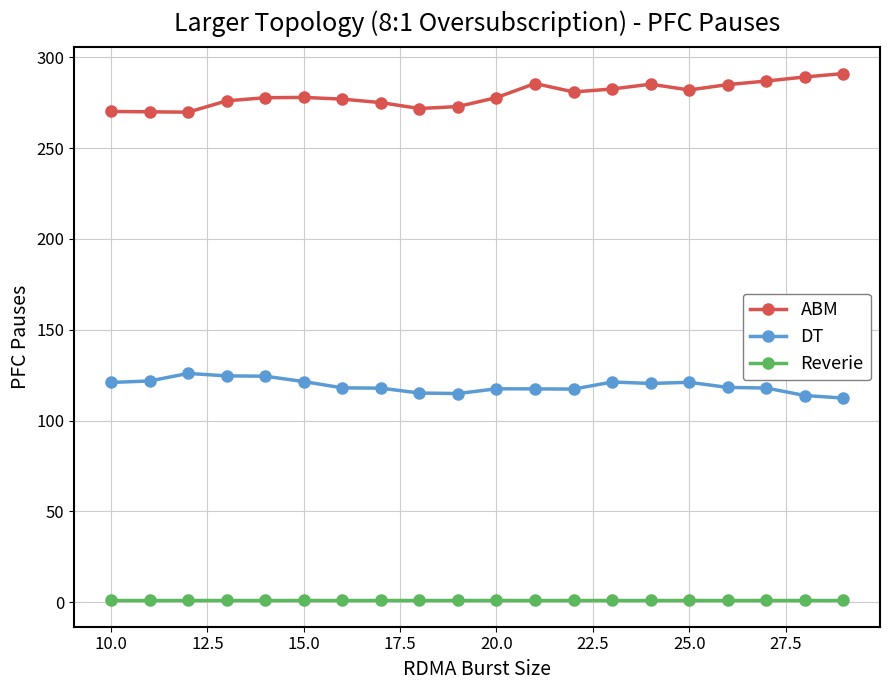

Rank the series by their maximum value, from highest to lowest.

ABM, DT, Reverie